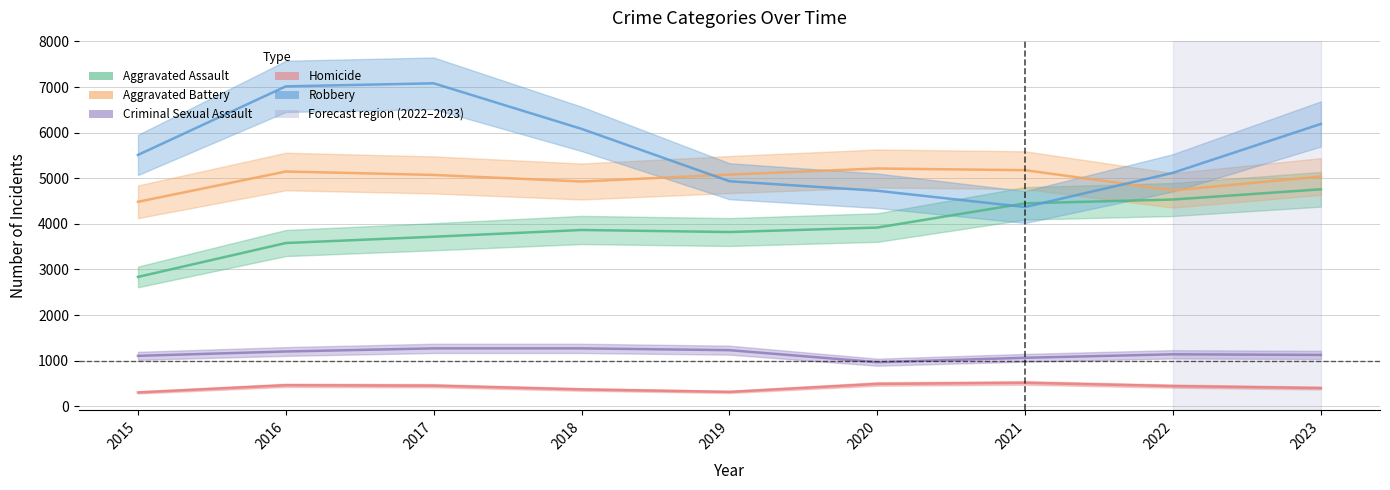

True or false: Criminal Sexual Assault and Robbery cross at least once.

False